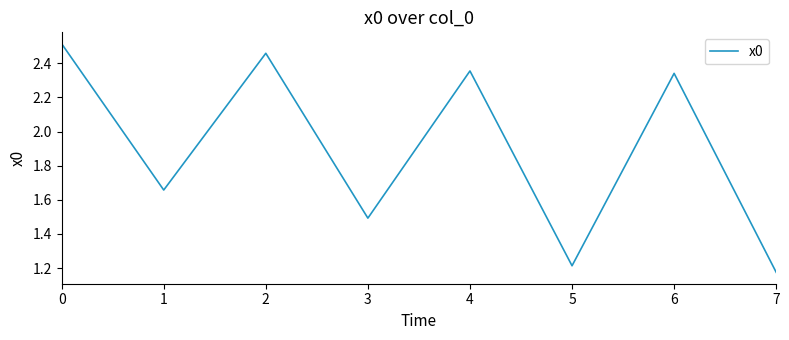

Is it true that the value at 3 is 1.5?

True